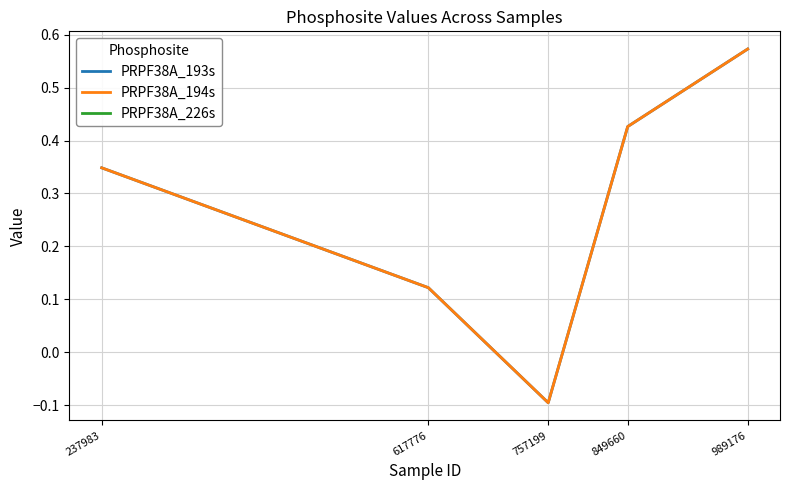

What is the smallest value displayed?

-0.1